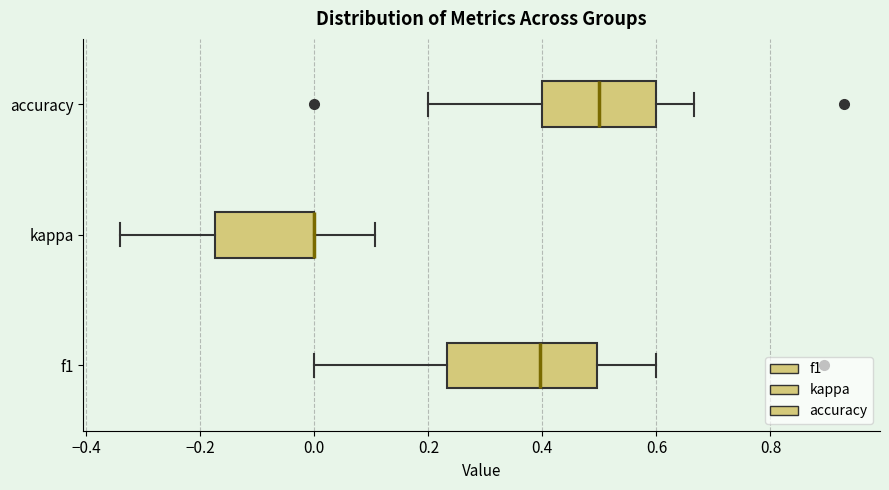

Reading bottom to top, read every box against the x-axis: the position of its median line, the range the box covers, and the ends of its whiskers. The values are not printed on the chart, so give them approximately, as read against the axis.

f1: median 0.40, box 0.24 to 0.50, whiskers 0.00 to 0.60
kappa: median 0.00 (drawn on the box's right edge), box -0.18 to 0.00, whiskers -0.34 to 0.10
accuracy: median 0.50, box 0.40 to 0.60, whiskers 0.20 to 0.66